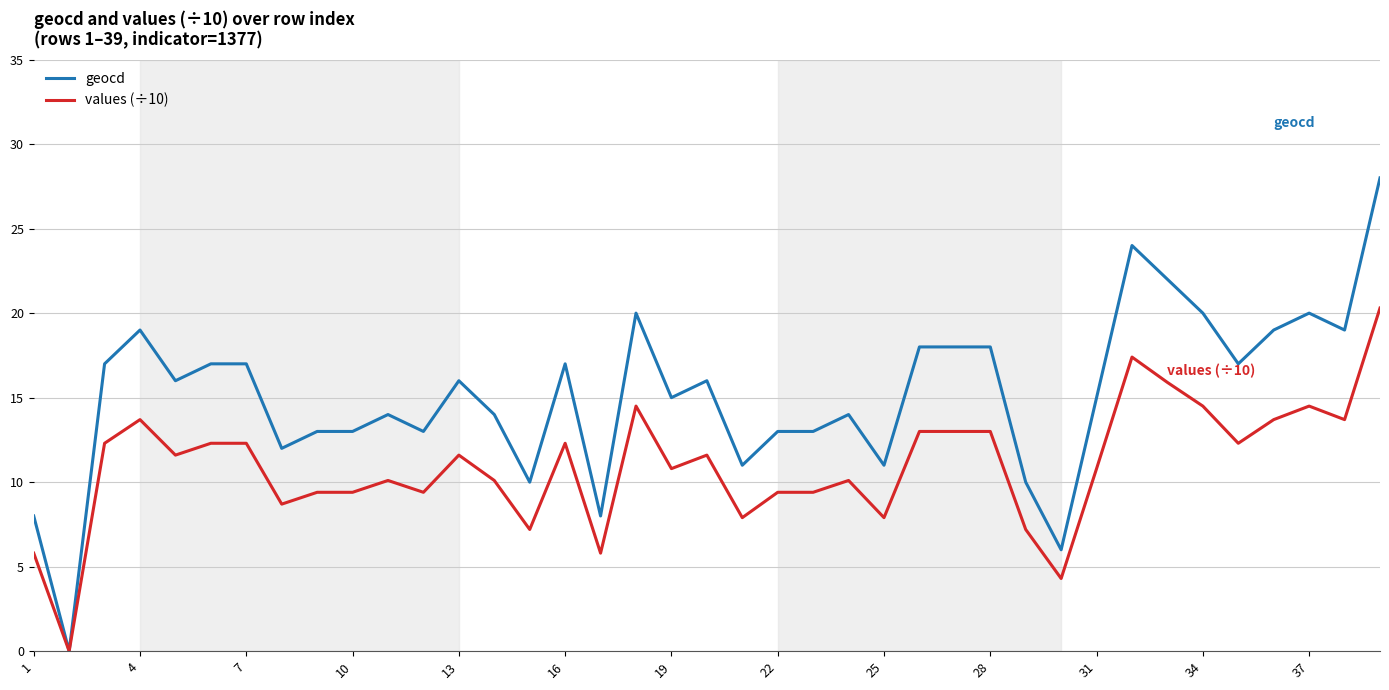

What is the maximum value for geocd?

28.0